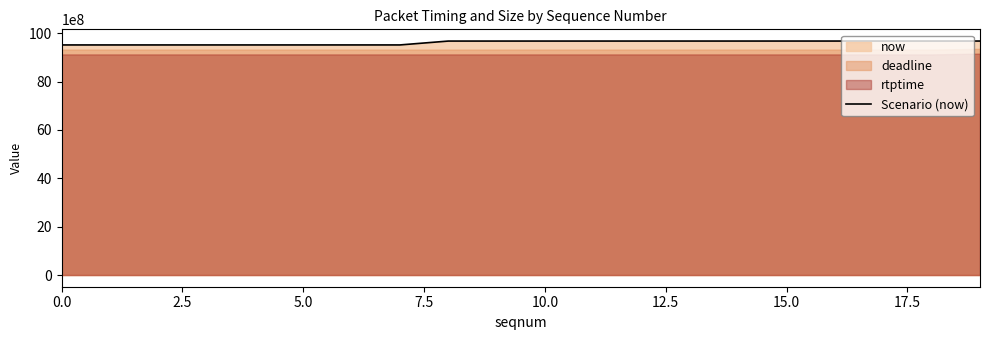

What is the difference between the maximum and minimum values?

161934000